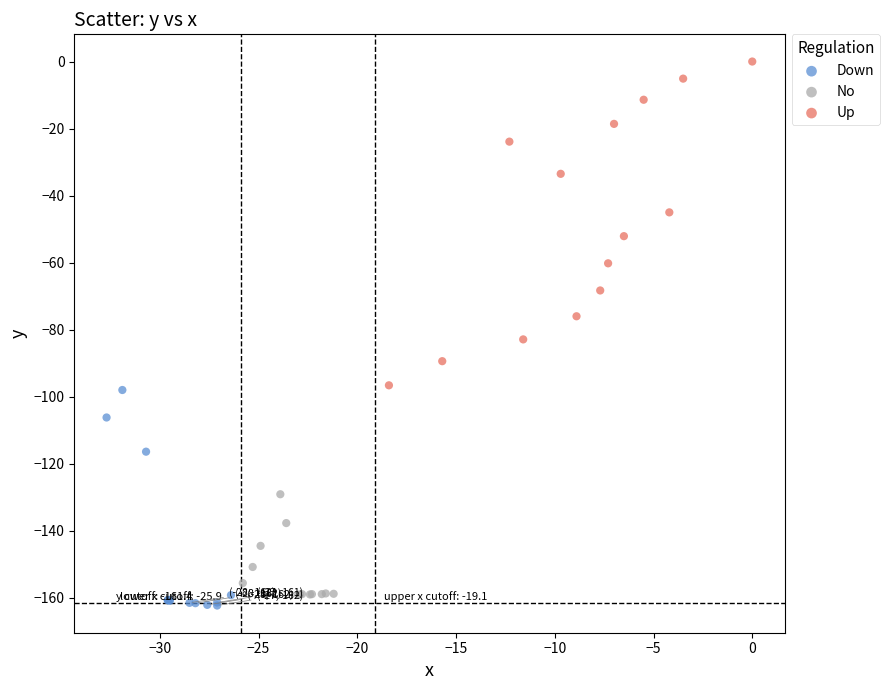

Which series contains the highest Y value?

Up